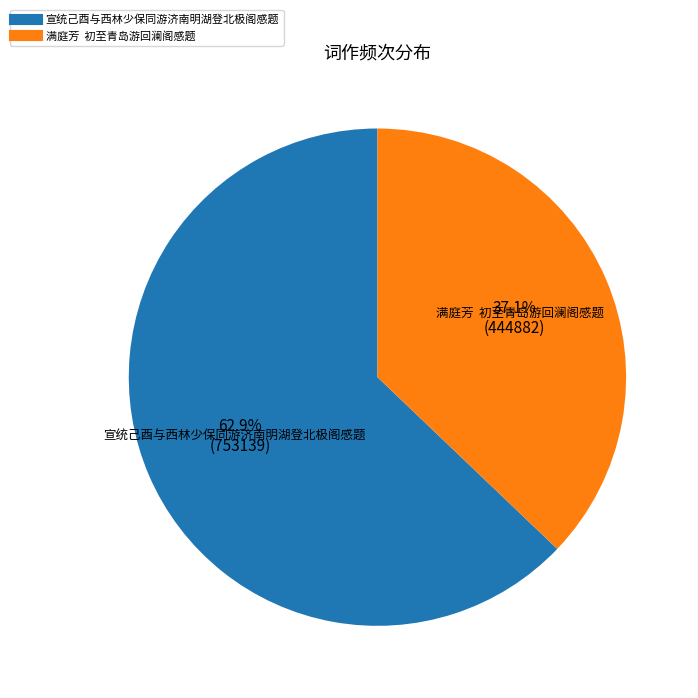

What is the majority slice?

宣统己酉与西林少保同游济南明湖登北极阁感题